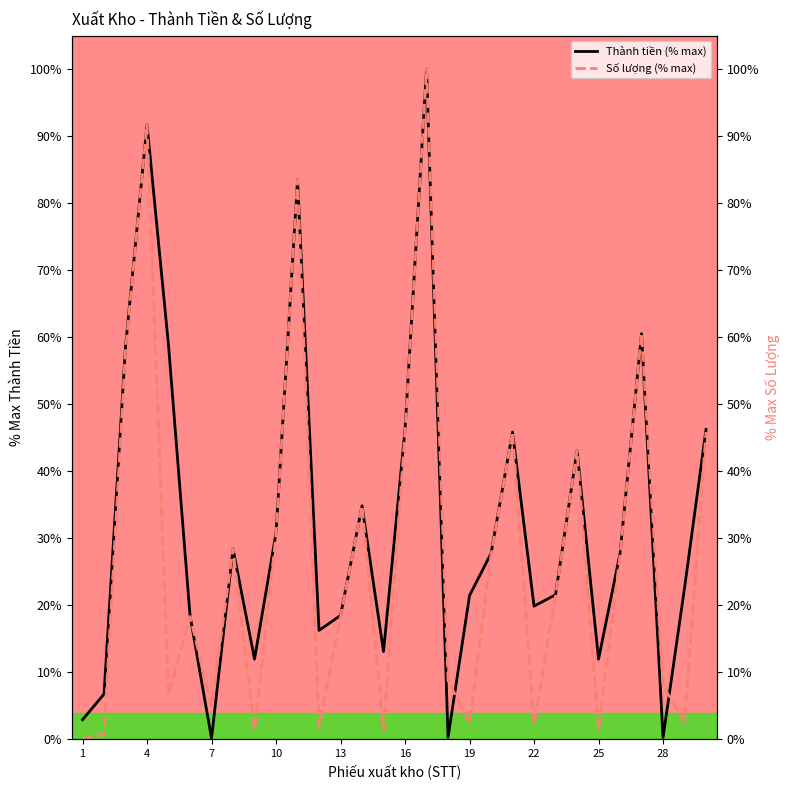

Which series ends up on top after the final intersection of Thành tiền (% max) and Số lượng (% max)?

Thành tiền (% max)